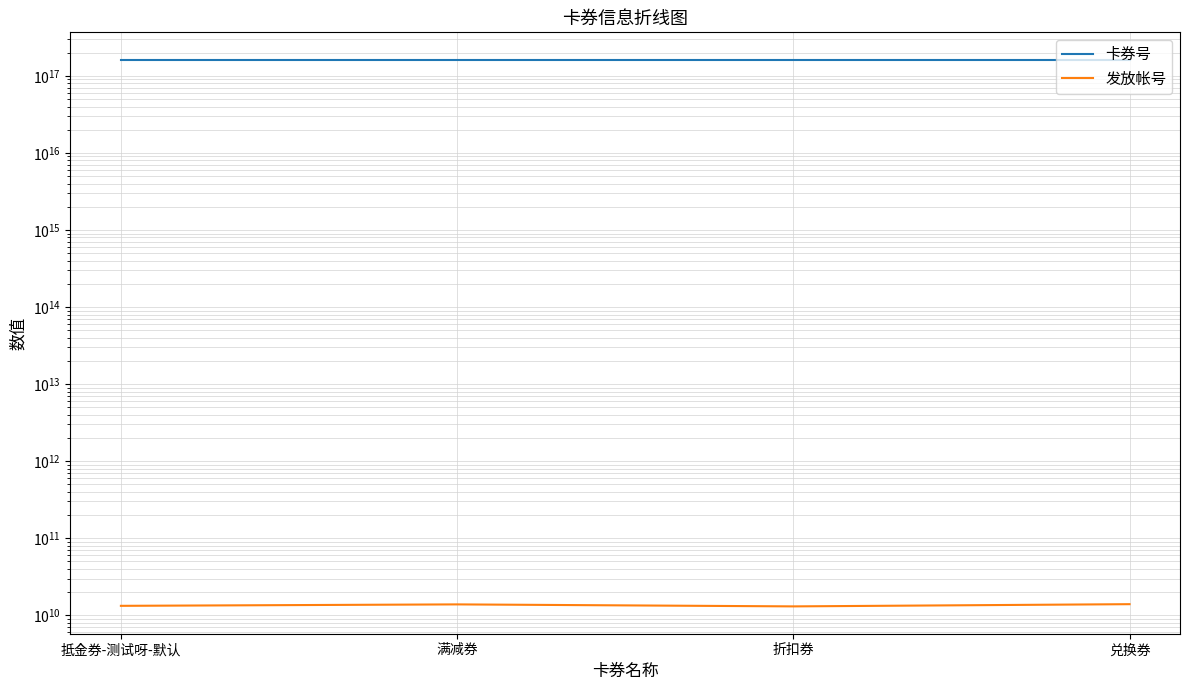

Is this an area chart (filled region under the line)?

No